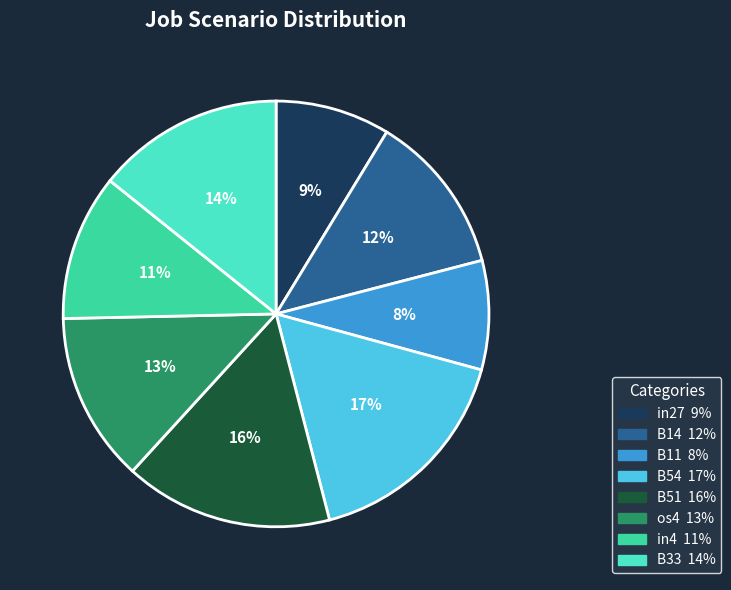

Which slice is the largest?

B54